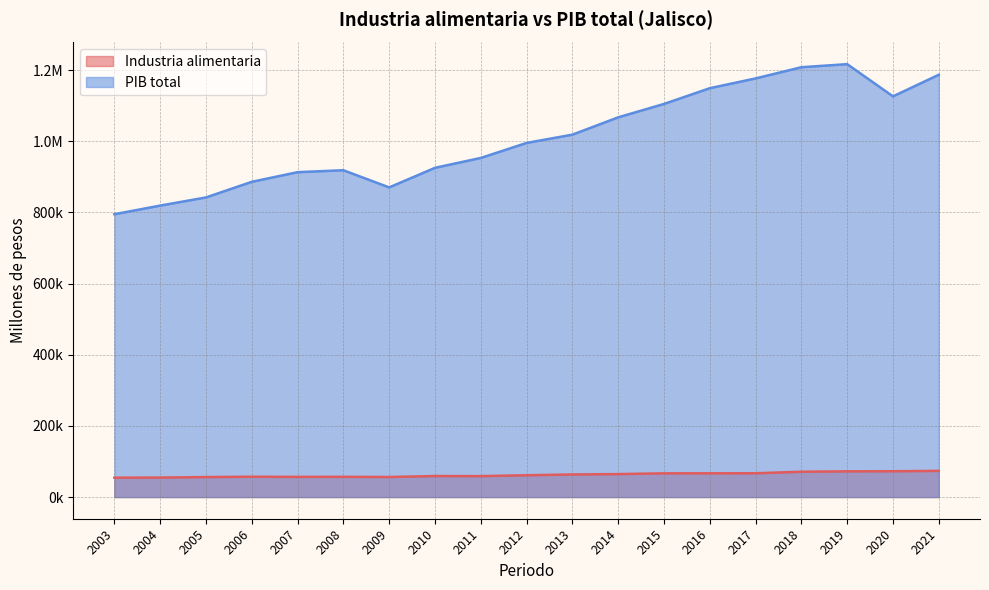

Reading left to right, what are all the values shown in this chart?

Industria alimentaria: 2003=54464.4	2004=54835.1	2005=56206.0	2006=57178.2	2007=56741.2	2008=56924.1	2009=56409.6	2010=59155.1	2011=58891.7	2012=61337.9	2013=63538.8	2014=64612.8	2015=66711.8	2016=66842.8	2017=66938.4	2018=71266.2	2019=72332.4	2020=72597.7	2021=73663.6
PIB total: 2003=794957.3	2004=819238.3	2005=842128.8	2006=886009.7	2007=913139.8	2008=918573.5	2009=870319.1	2010=925371.8	2011=953148.1	2012=995286.0	2013=1018578.6	2014=1067256.8	2015=1104884.9	2016=1149129.5	2017=1176616.0	2018=1208076.0	2019=1216735.7	2020=1126205.9	2021=1186919.0